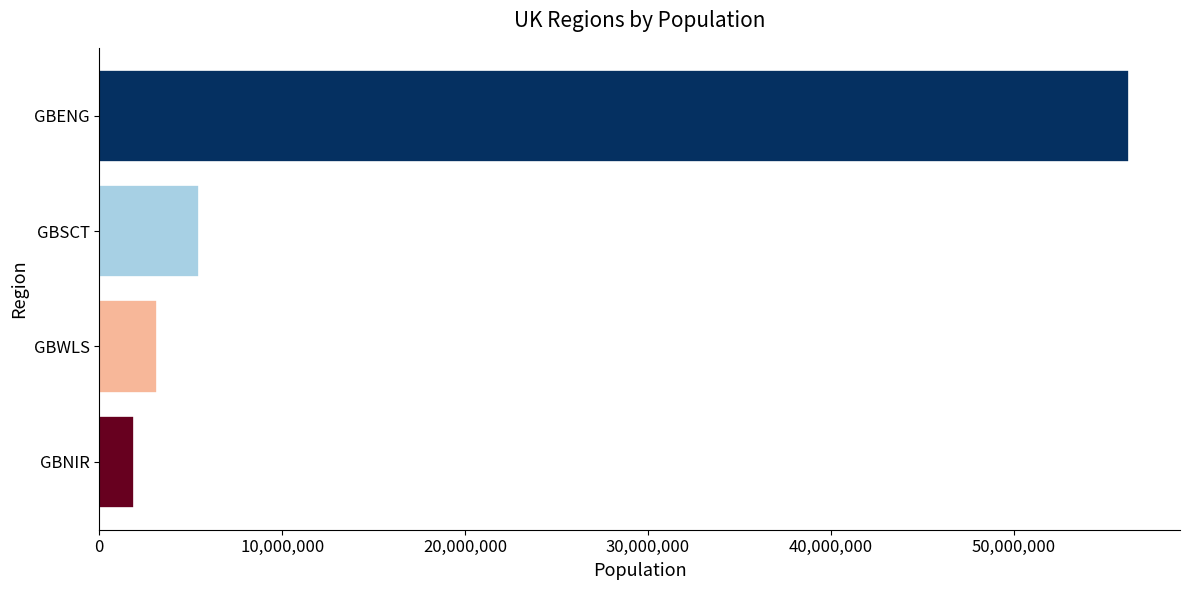

Are the bars grouped side by side (vs. stacked)?

No